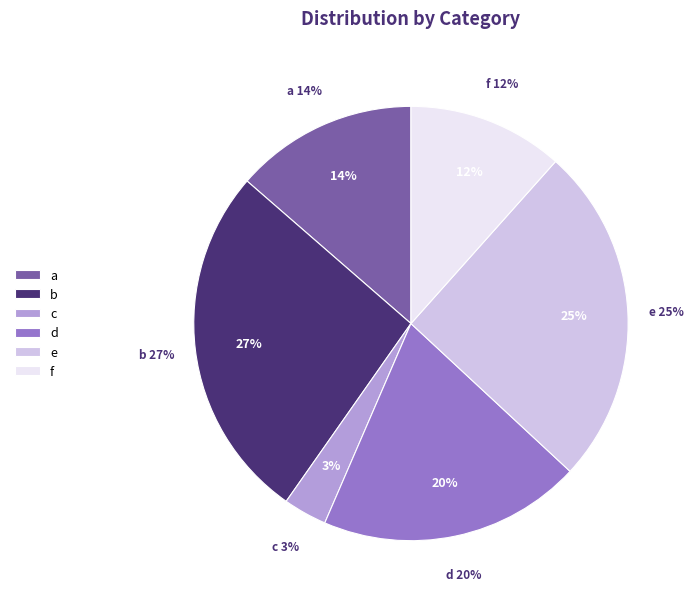

Is there a majority slice in this chart?

No